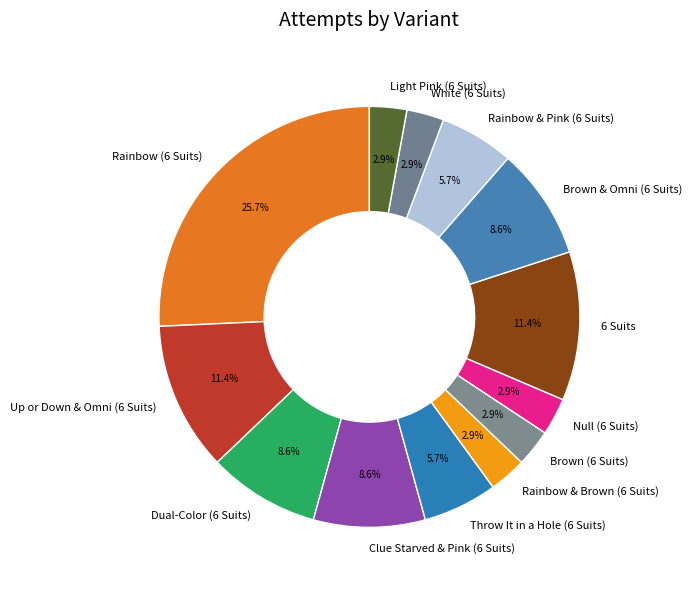

How much of the chart is everything except White (6 Suits)?

97.1%